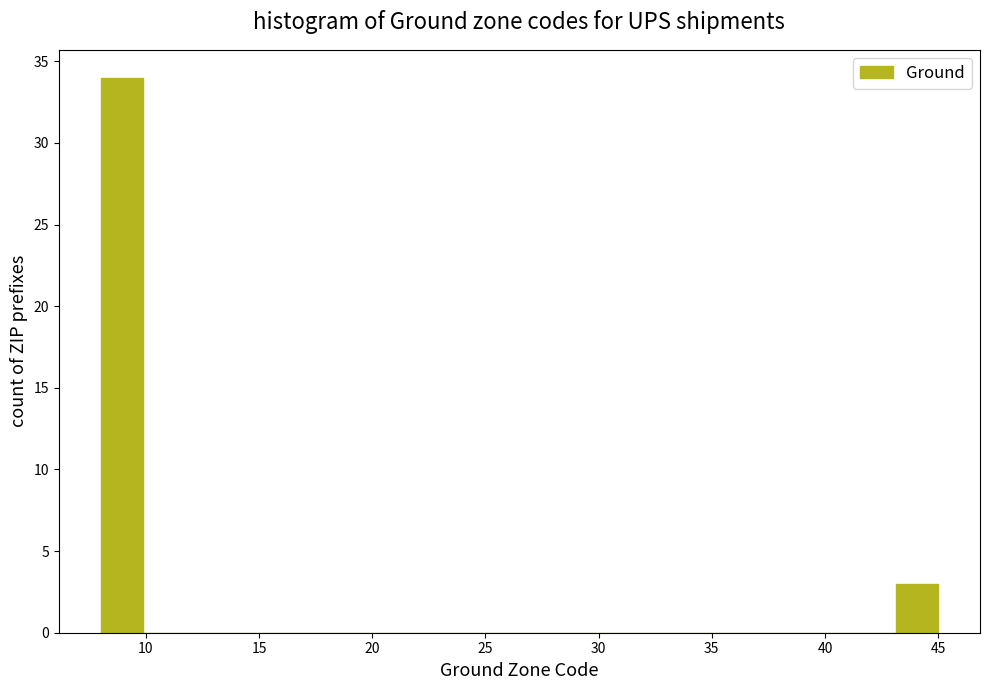

Read against the x-axis, roughly where is the centre of the tallest bar?

9.0